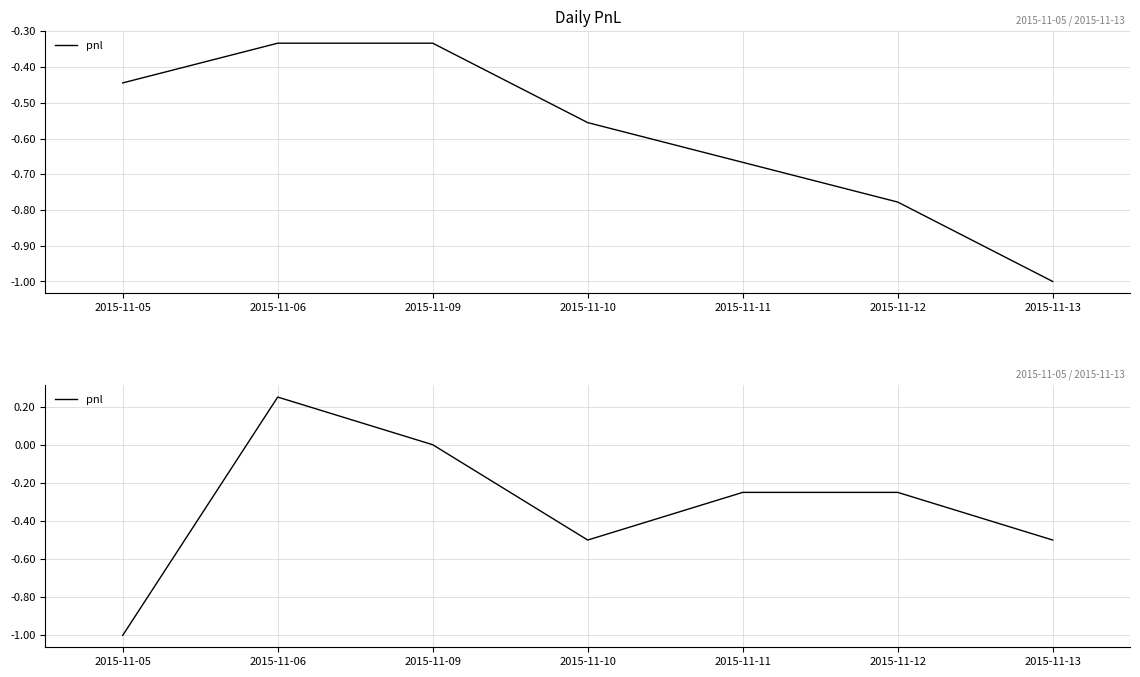

The chart shows a value of -0.5 at 2015-11-10. True or false?

True